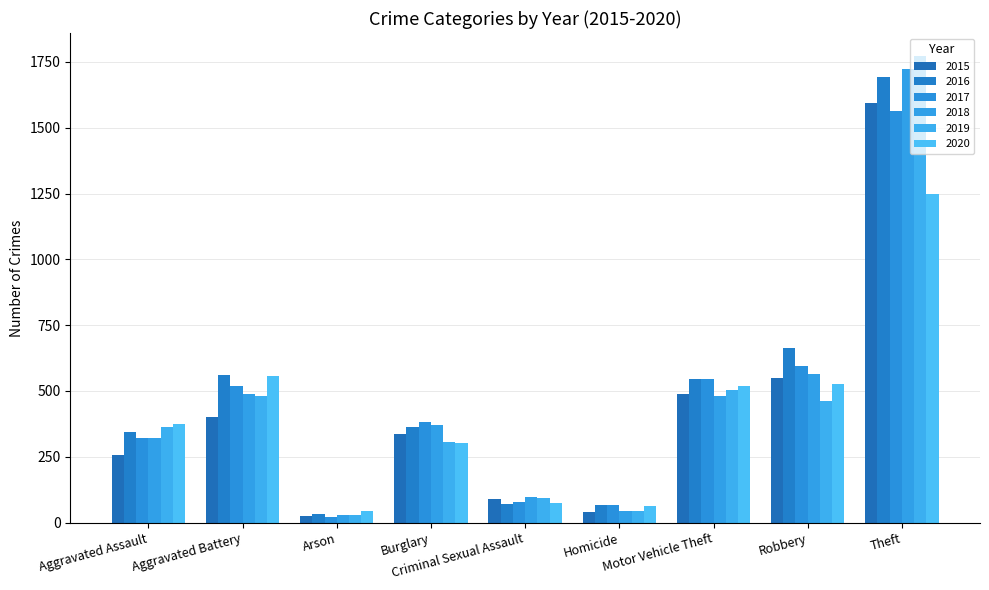

Reading right to left, extract all data points from this chart.

2015: 1592	550	488	39	90	337	27	401	258
2016: 1692	662	544	67	69	362	32	562	344
2017: 1564	594	547	68	80	381	20	519	321
2018: 1723	565	482	46	99	369	29	487	322
2019: 1771	461	505	43	93	305	28	481	363
2020: 1248	528	518	62	75	301	44	555	373